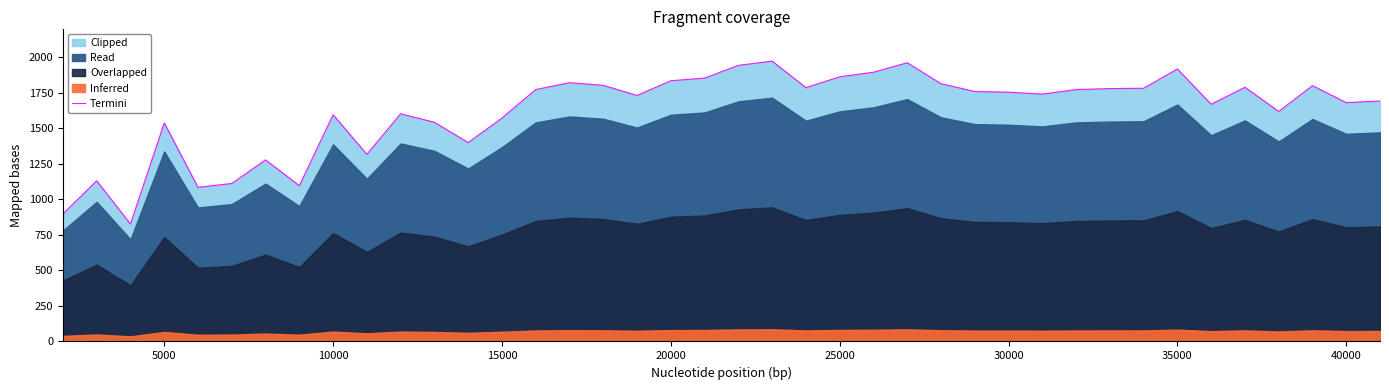

Reading right to left, transcribe all the data shown in this chart.

1690.5	1679.0	1798.6	1616.9	1787.1	1667.5	1915.9	1780.2	1777.9	1771.0	1738.8	1752.6	1757.2	1812.4	1959.6	1892.9	1860.7	1784.8	1971.1	1941.2	1851.5	1833.1	1729.6	1800.9	1819.3	1771.0	1570.9	1398.4	1541.0	1600.8	1315.6	1593.9	1094.8	1276.5	1110.9	1083.3	1536.4	825.7	1129.3	897.0